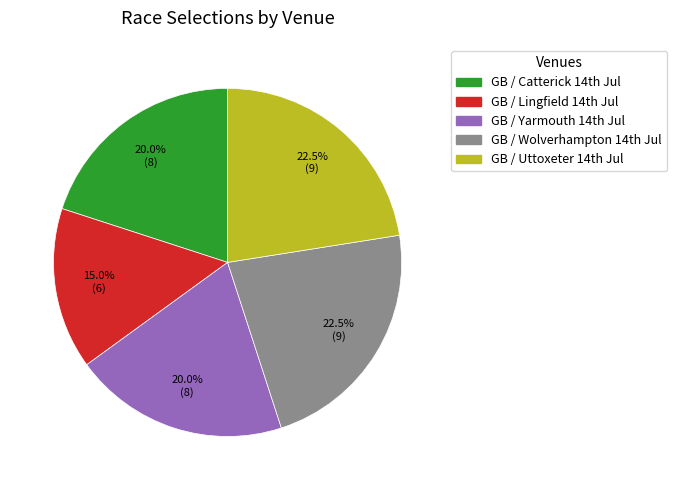

Which slice is the smallest?

GB / Lingfield 14th Jul